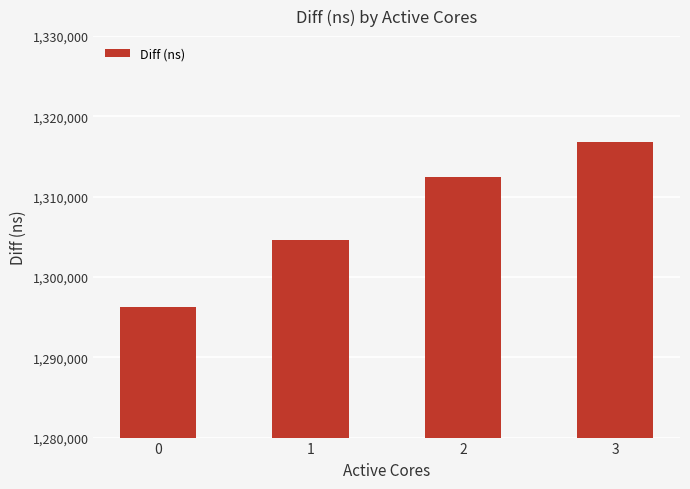

At which label is the value closest to 1306586?

1